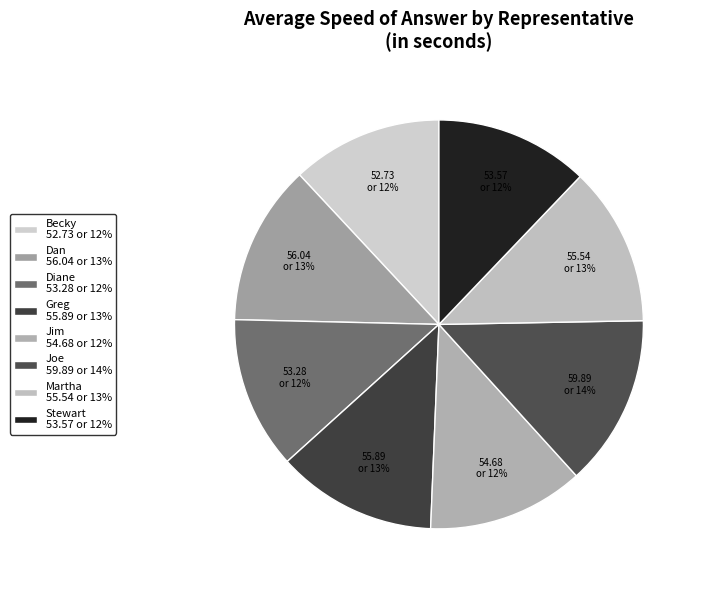

Is it true that Greg is 21% of the pie?

False